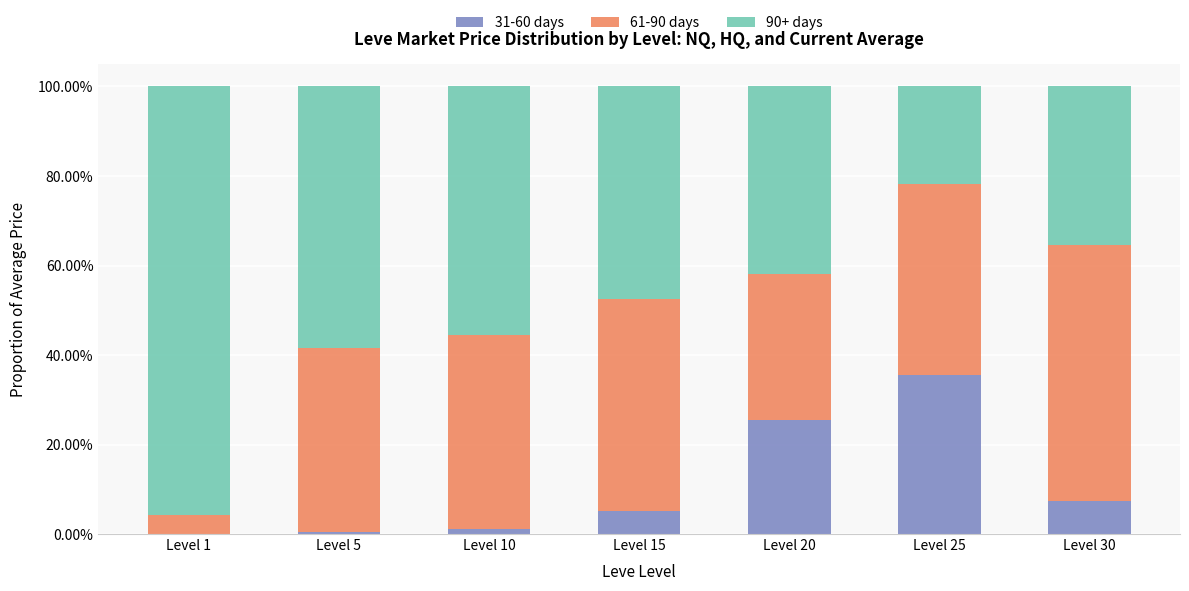

Are the bars horizontal?

No